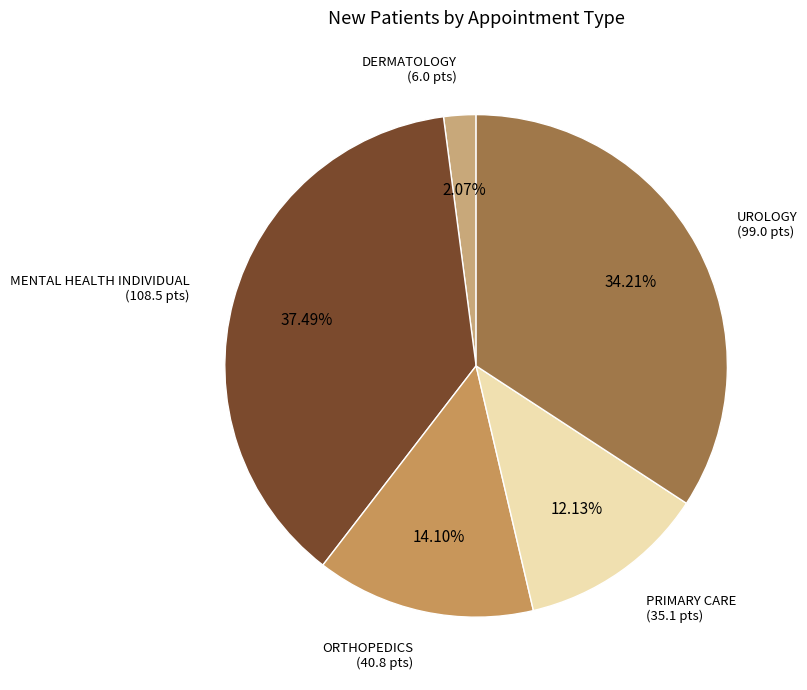

How many segments does this pie chart have?

5